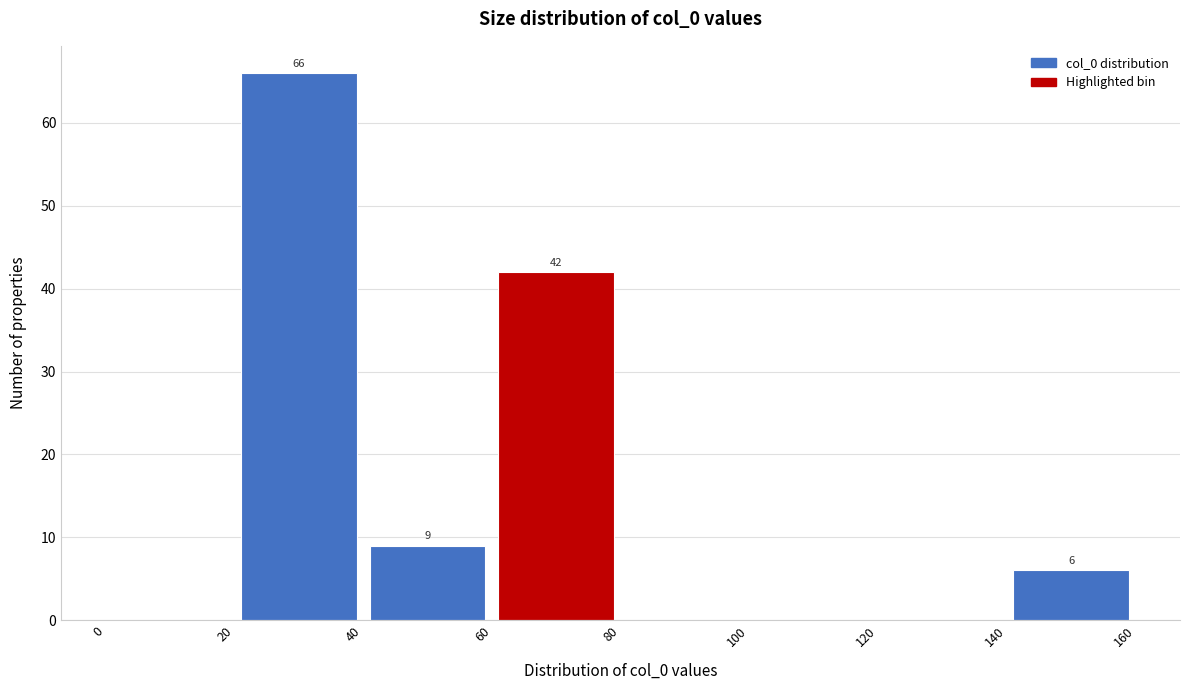

Over which range of the x-axis is the bar tallest?

20 to 40